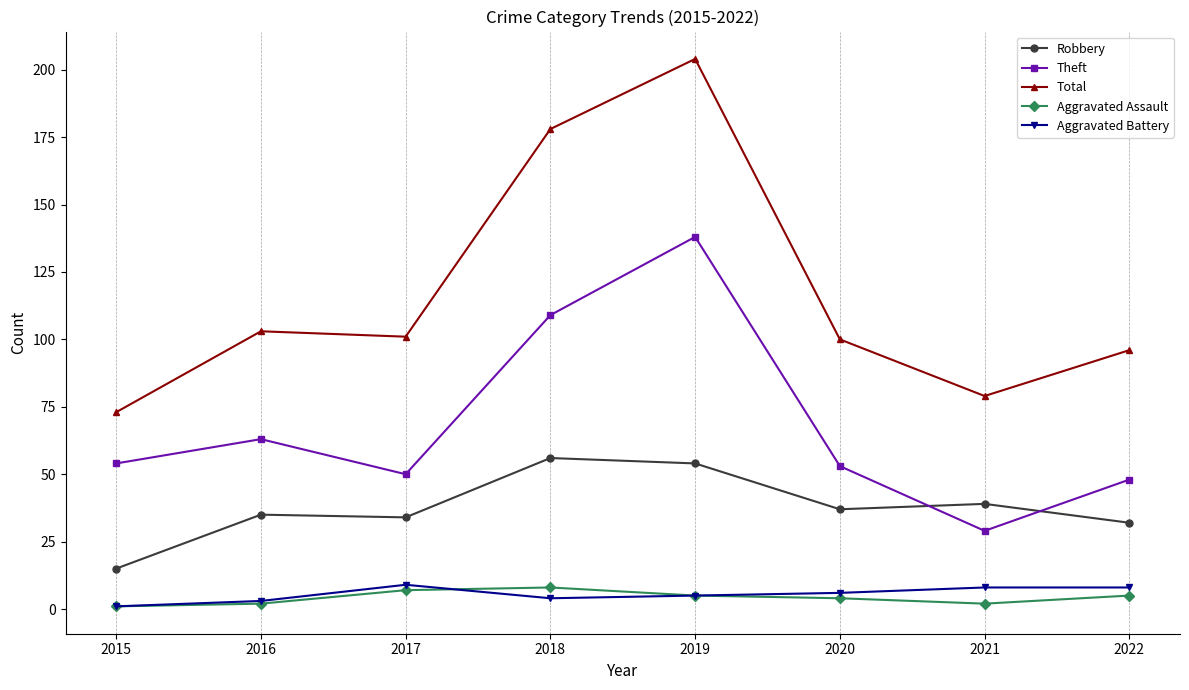

Is the value of Robbery at 2020 greater than the value of Total at 2017?

No